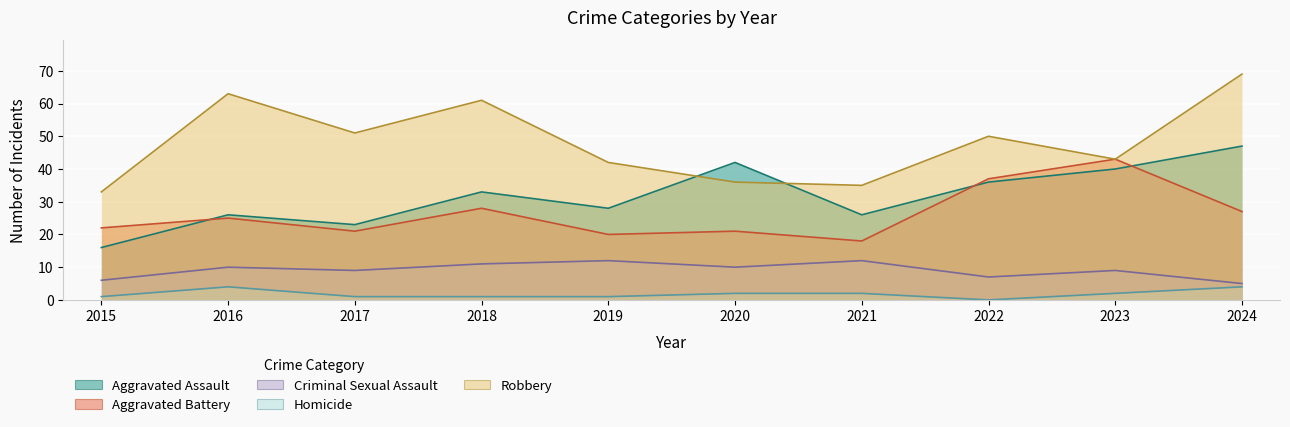

What is the difference between the Aggravated Battery values at 2024 and 2016?

2